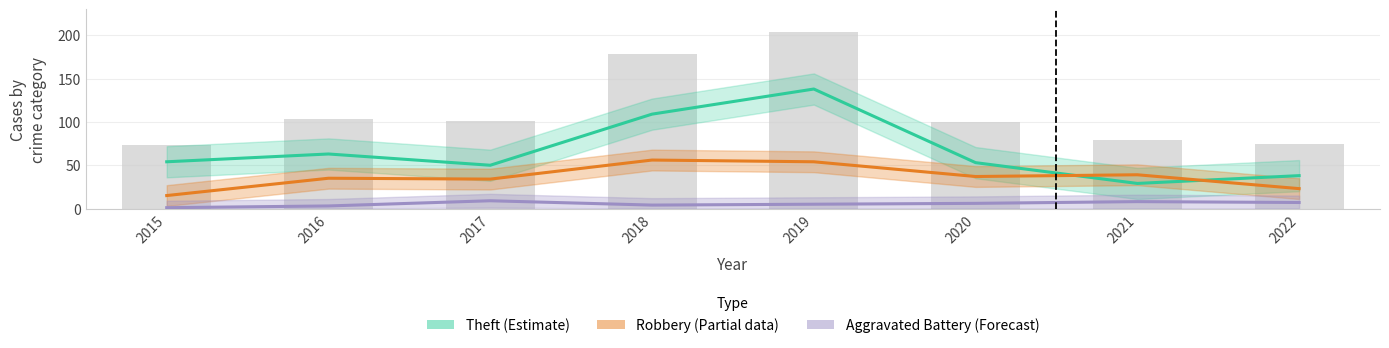

What is the value of the Theft (Estimate) bar at the 1st from the left?

54